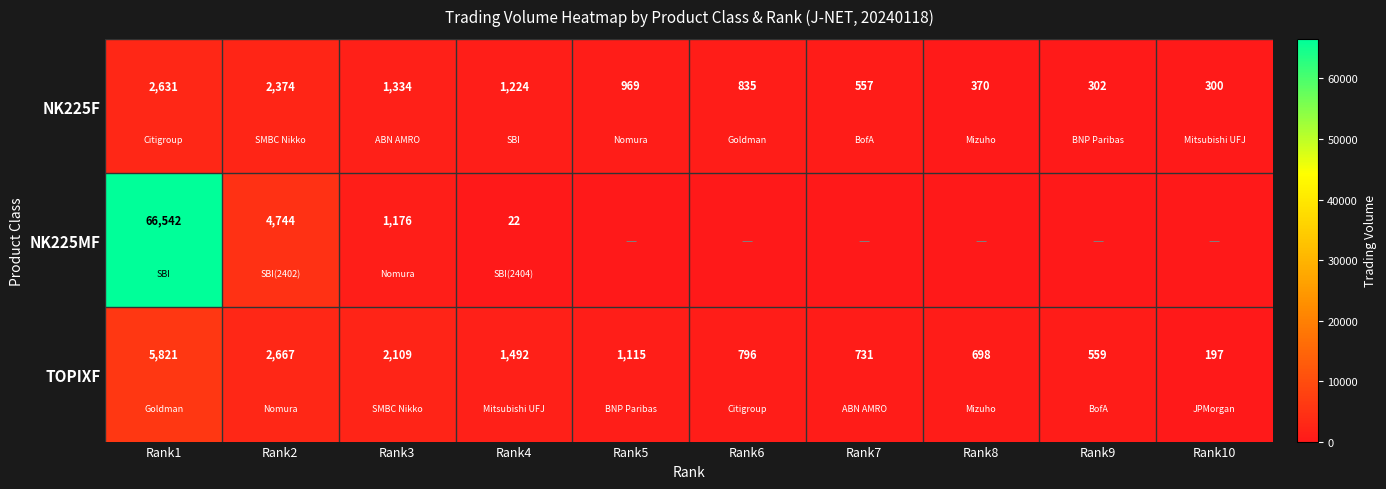

Count the number of data series in this chart.

3